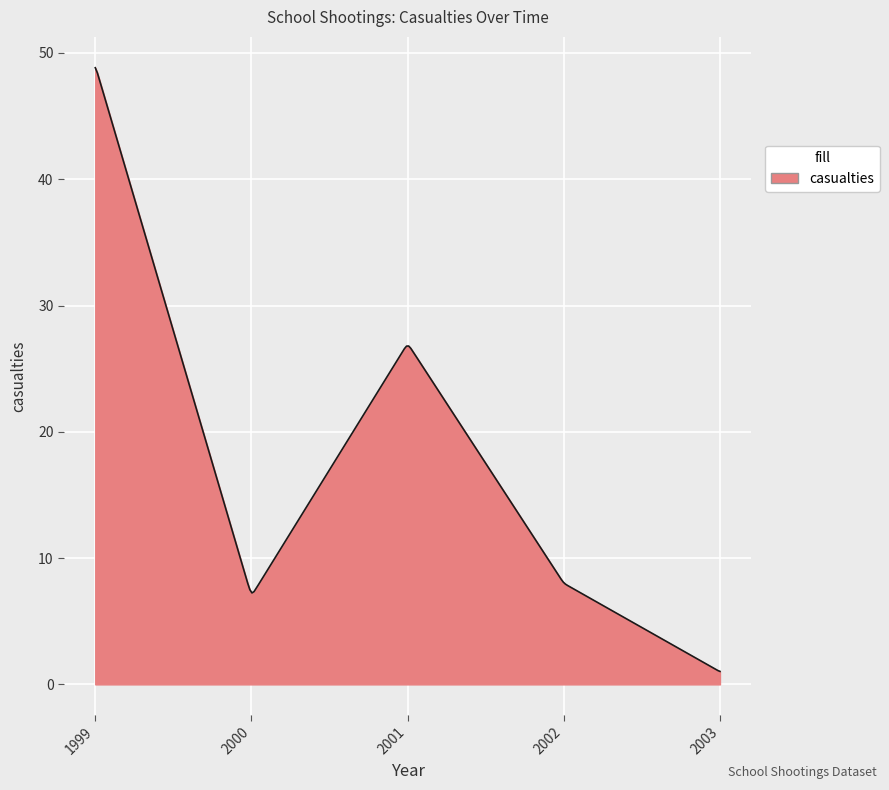

What is the greatest value displayed?

48.8